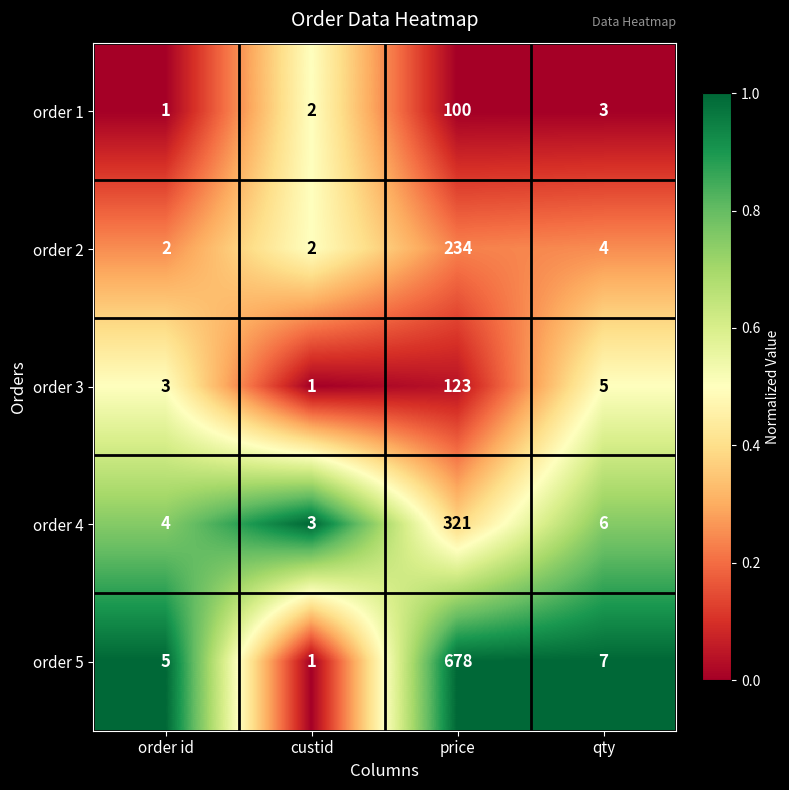

What is the sum of all order 2 values?

242